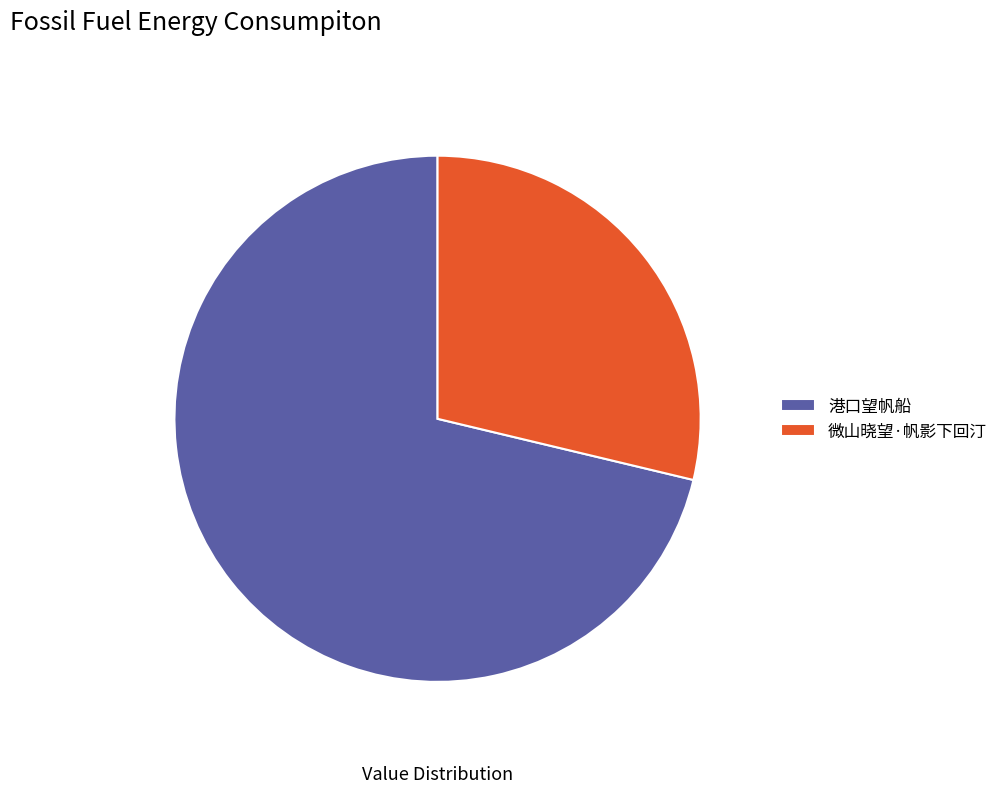

What is the ratio of the value at 港口望帆船 to the value at 微山晓望·帆影下回汀?

2.5